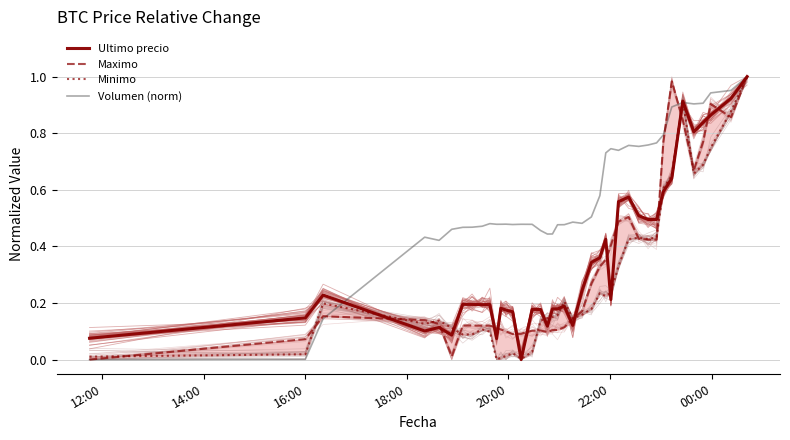

Is it true that Minimo equals 0.1 at 24?

False